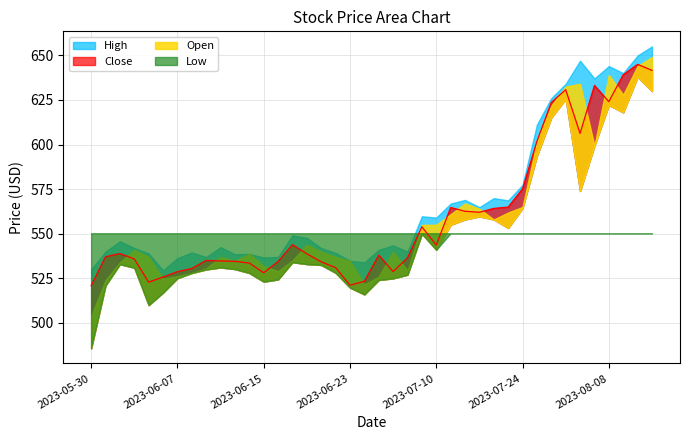

Rank the series at 2023-06-22 from highest to lowest value.

High, Open, Close, Low